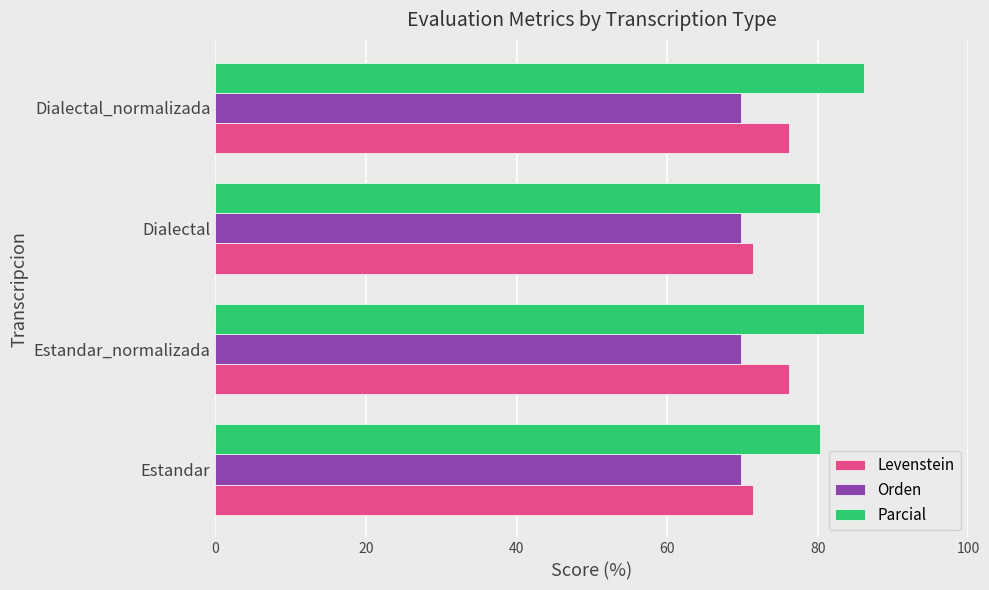

Is it true that Orden equals 47.8 at Estandar_normalizada?

False